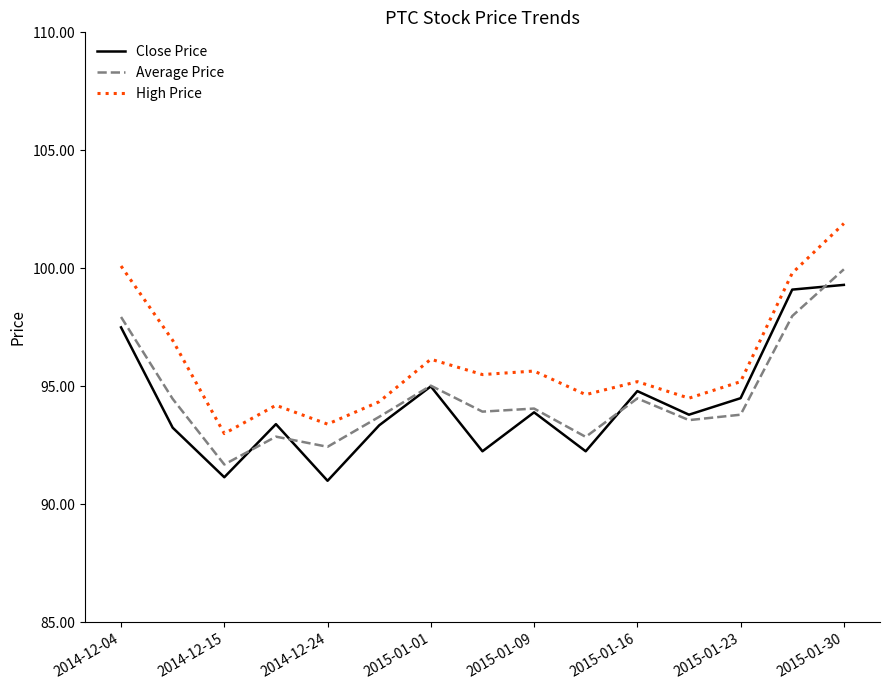

Does the chart display data point markers on the line(s)?

No